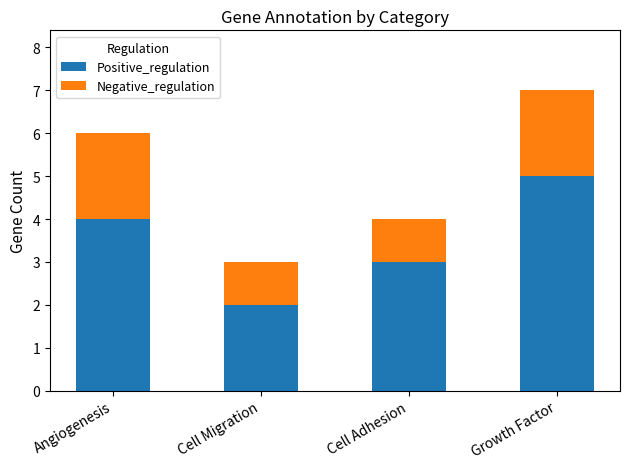

What is the total value across all series at Cell Migration?

3